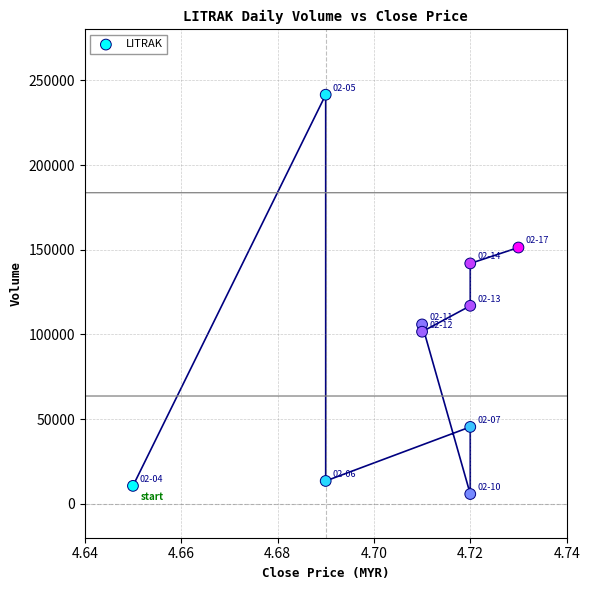

What is the range of Y values (max minus min)?

235700